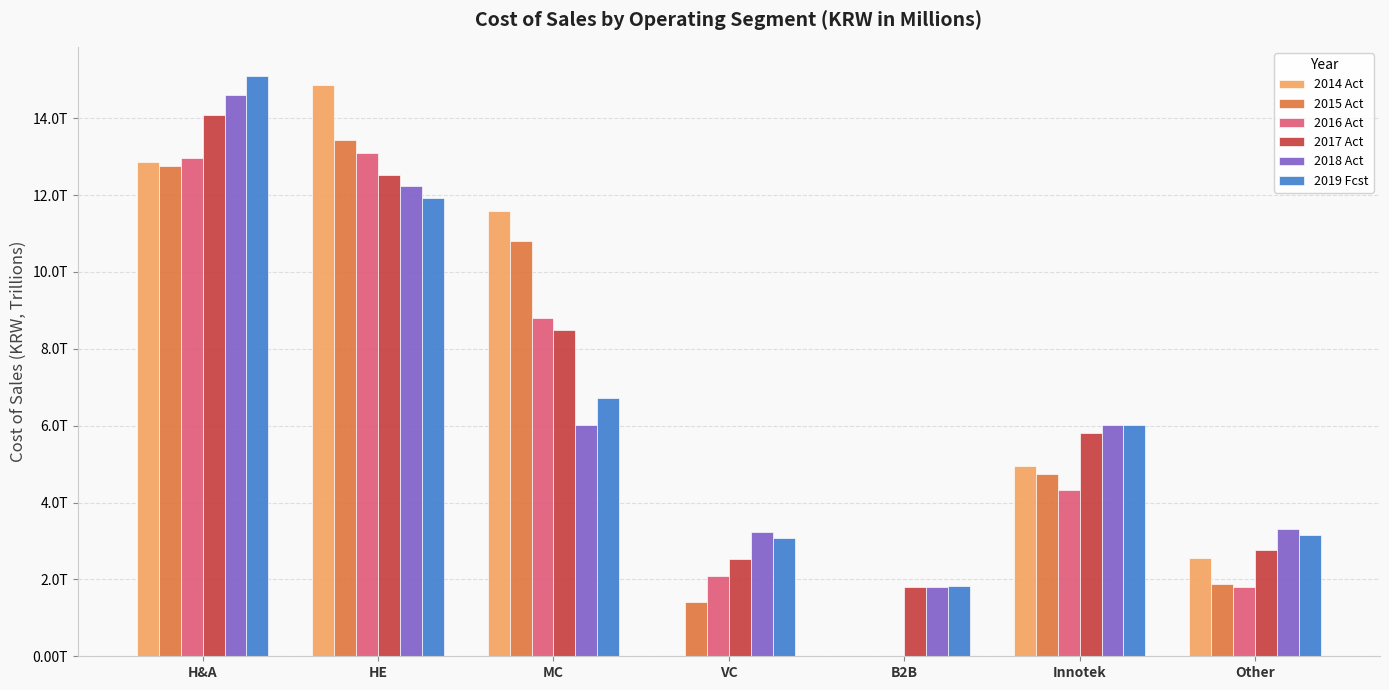

Does the chart contain stacked bars?

No